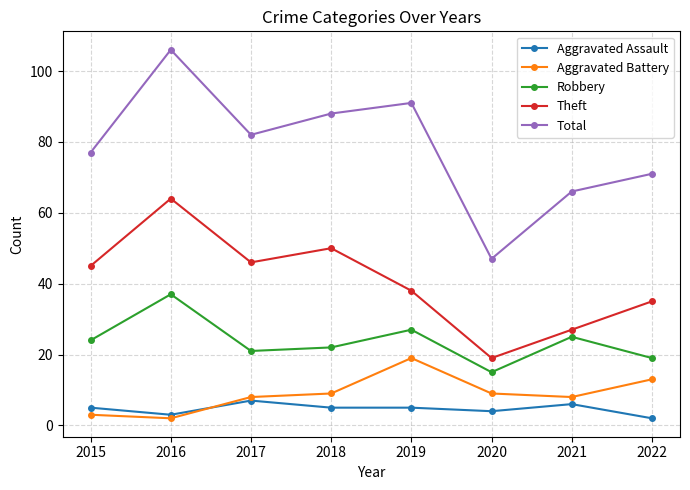

Rank the series by their maximum value, from highest to lowest.

Total, Theft, Robbery, Aggravated Battery, Aggravated Assault